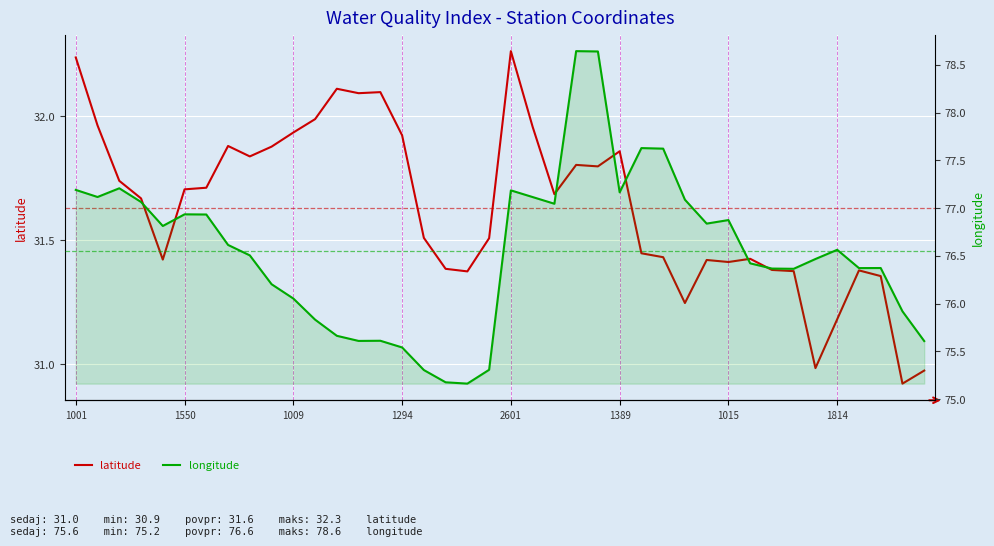

What are all the series names shown in the legend?

latitude, longitude